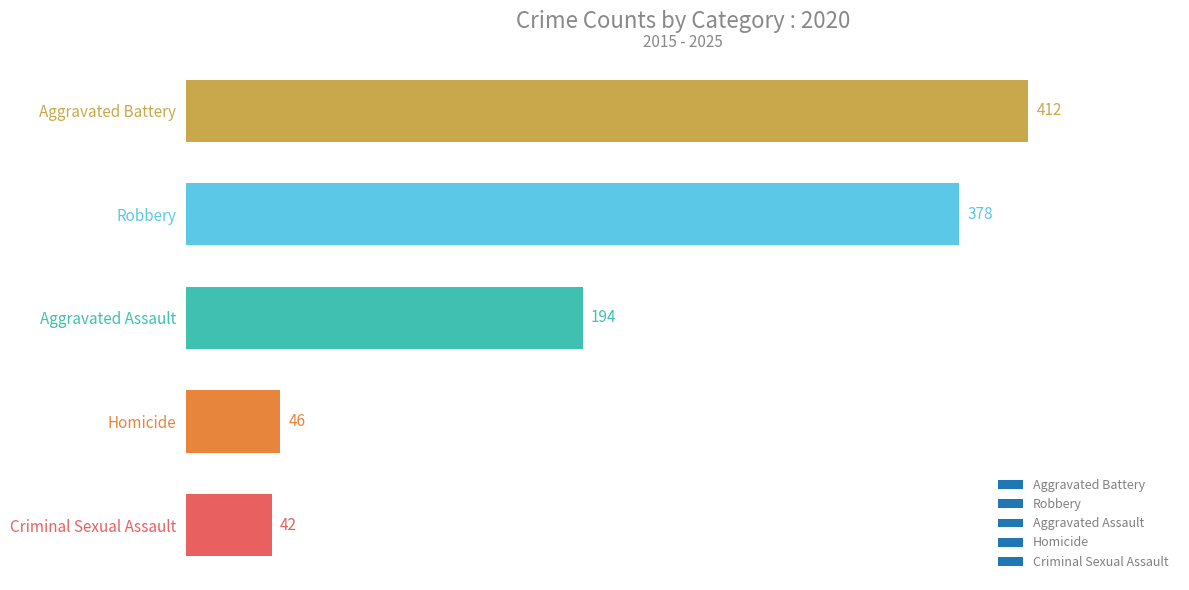

Where is the data nearest to the value 227?

Aggravated Assault